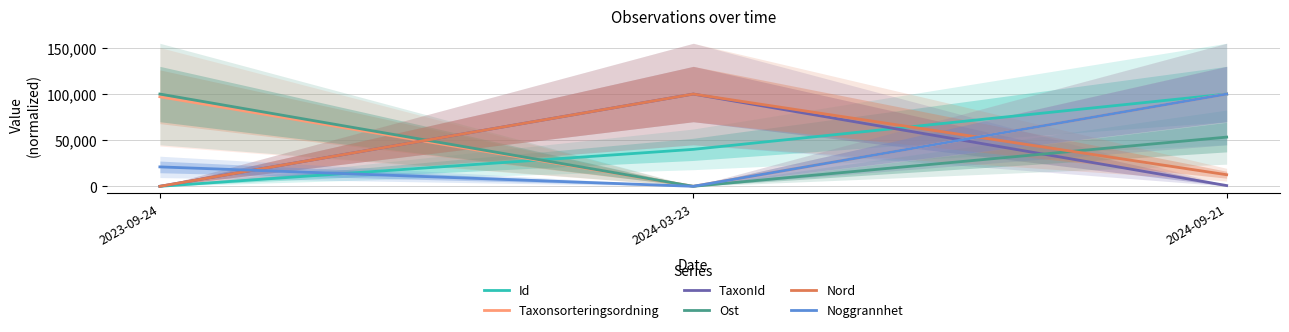

Which series has the widest spread of values?

Id